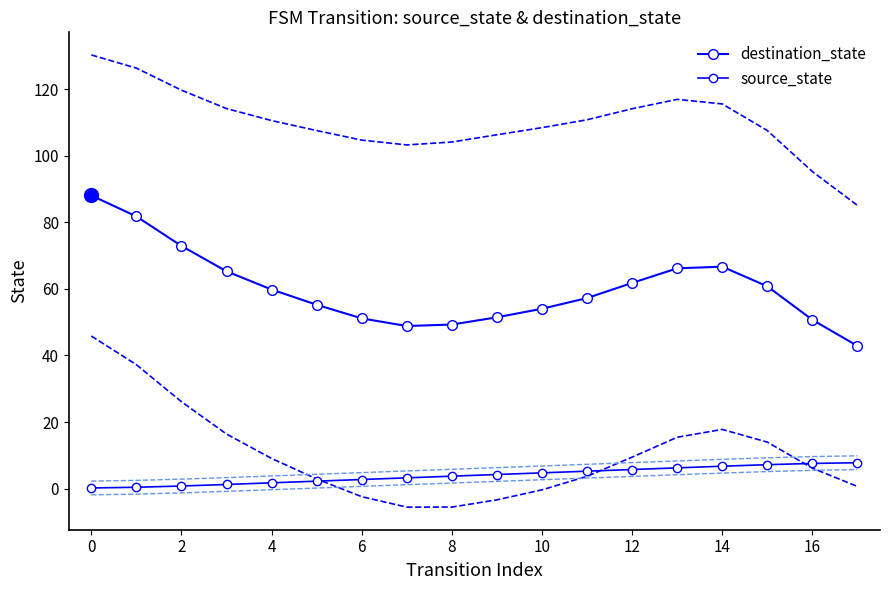

Reading left to right, extract all data points from this chart.

destination_state: 88.0	81.8	72.9	65.3	59.8	55.2	51.1	48.8	49.3	51.5	54.0	57.2	61.8	66.2	66.7	60.8	50.7	42.9
source_state: 0.2	0.4	0.8	1.3	1.8	2.3	2.8	3.2	3.8	4.2	4.8	5.2	5.7	6.2	6.7	7.2	7.6	7.8